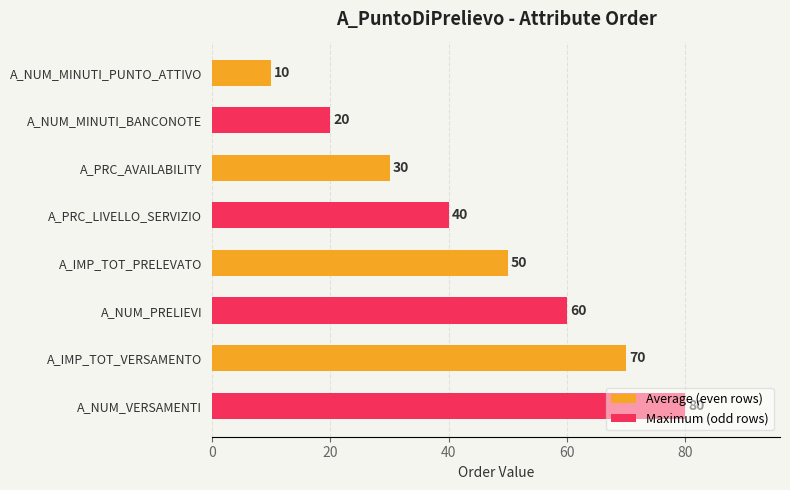

At which category does the chart reach its peak across all series?

A_IMP_TOT_VERSAMENTO